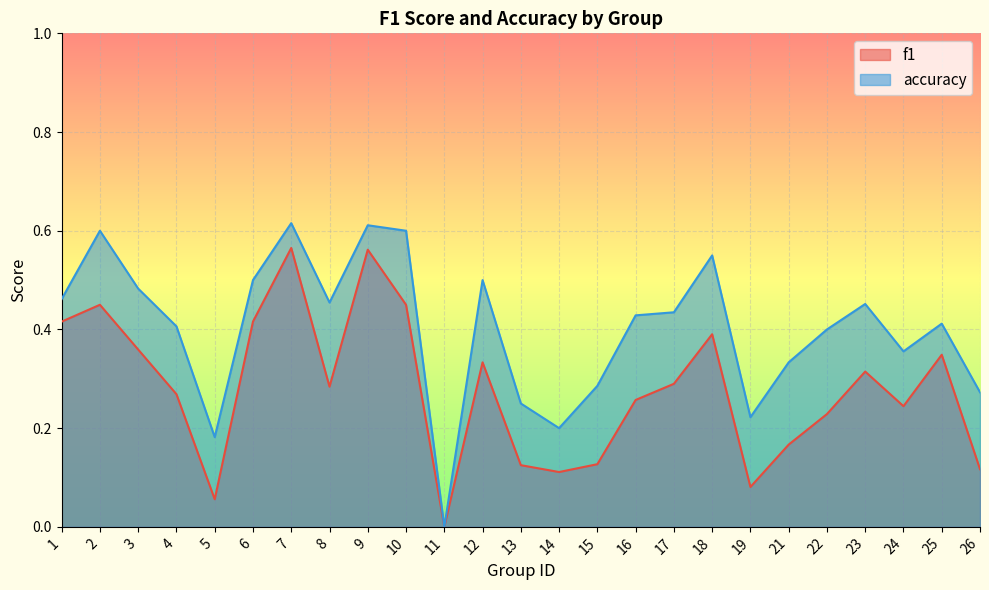

Which category has the lowest value across all series?

11